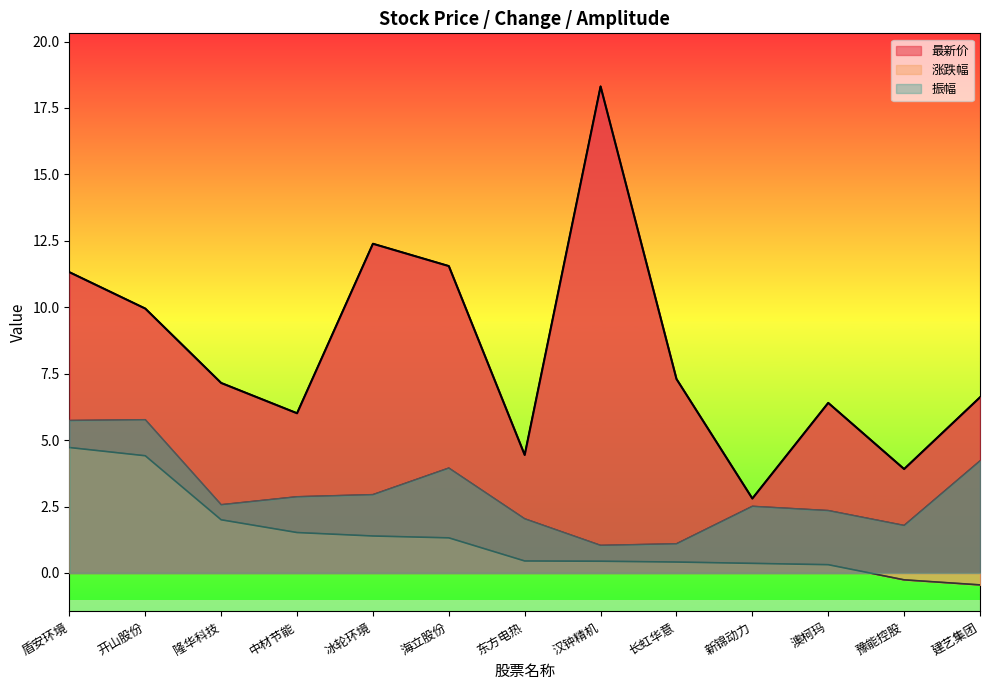

Is it true that 涨跌幅 equals 2.6 at 隆华科技?

False